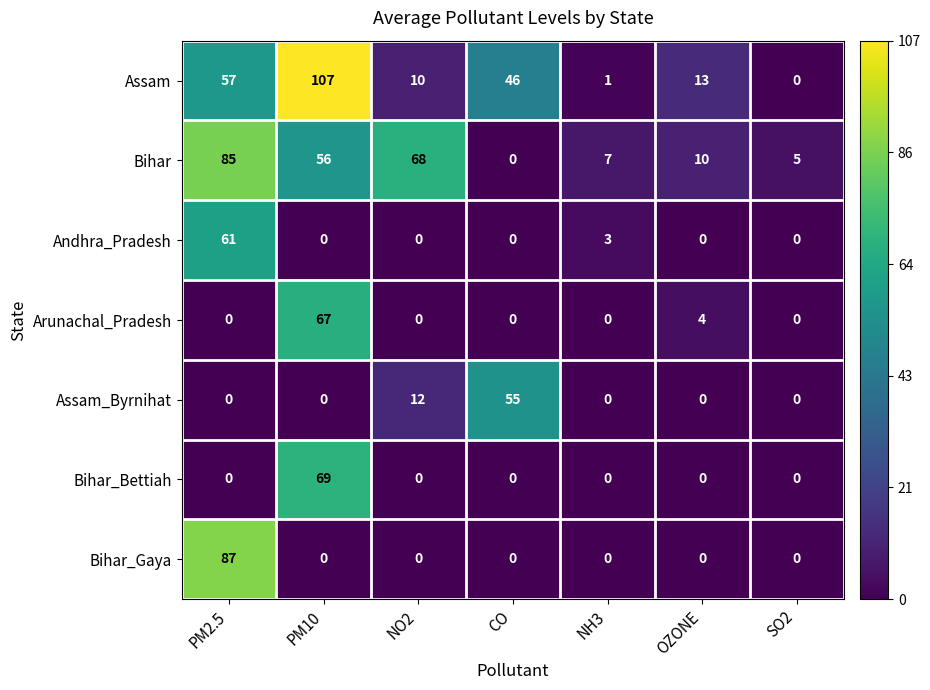

What is the difference between the maximum and minimum values in the Bihar_Bettiah series?

69